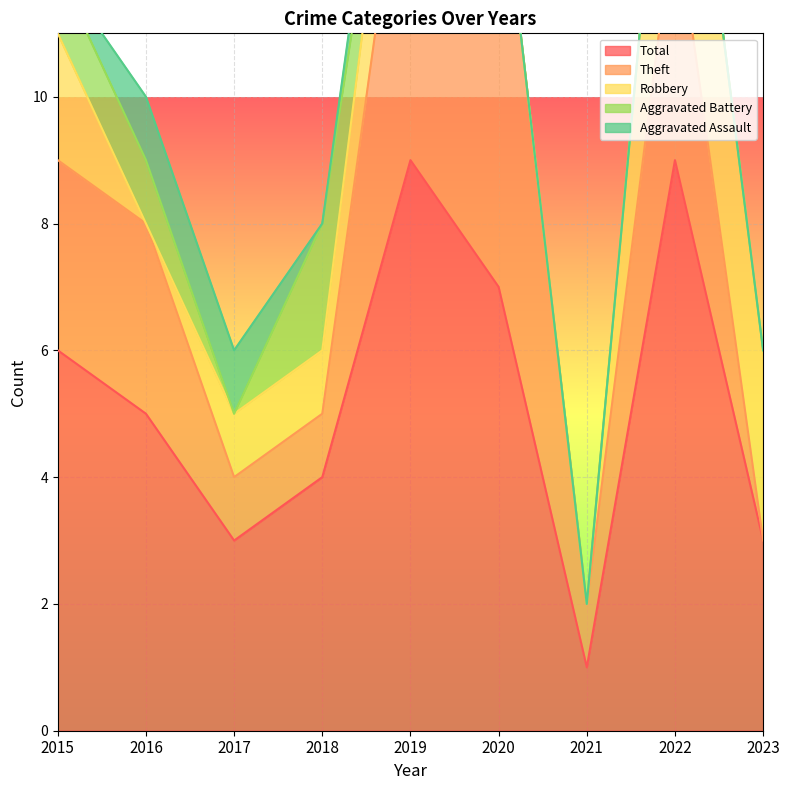

The value of Total at 2020 is 10. True or false?

False